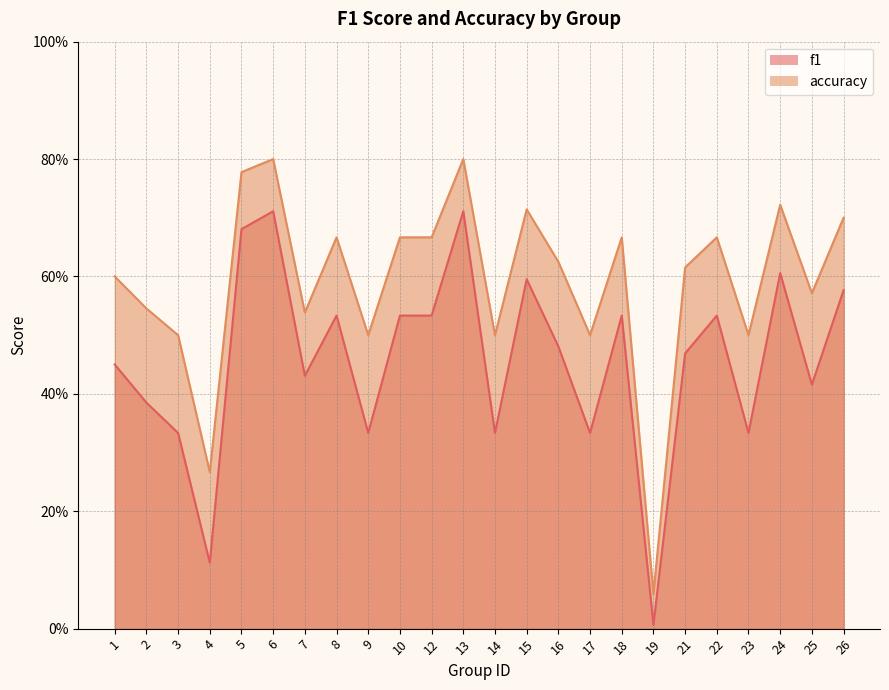

What is the value of the f1 point at the 22nd from the left?

0.6